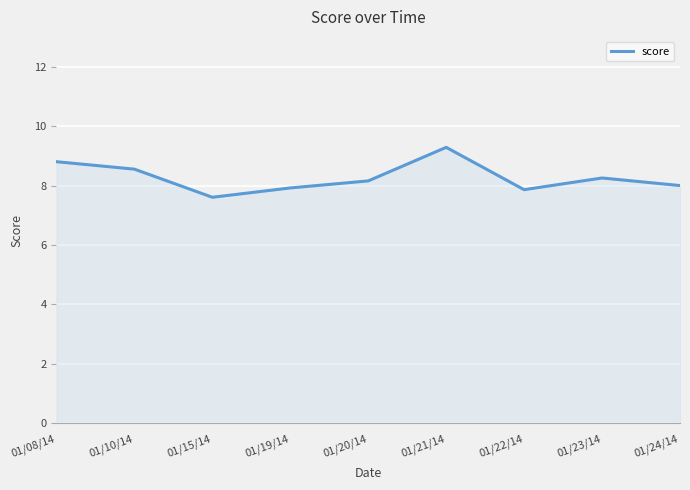

Is it true that the value at 01/23/14 is 8.3?

True